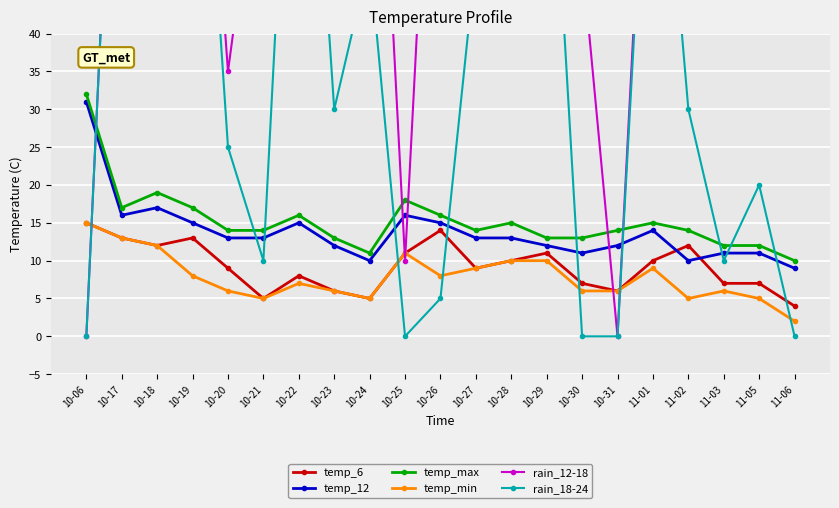

Which label corresponds to the smallest value in the chart?

10-06